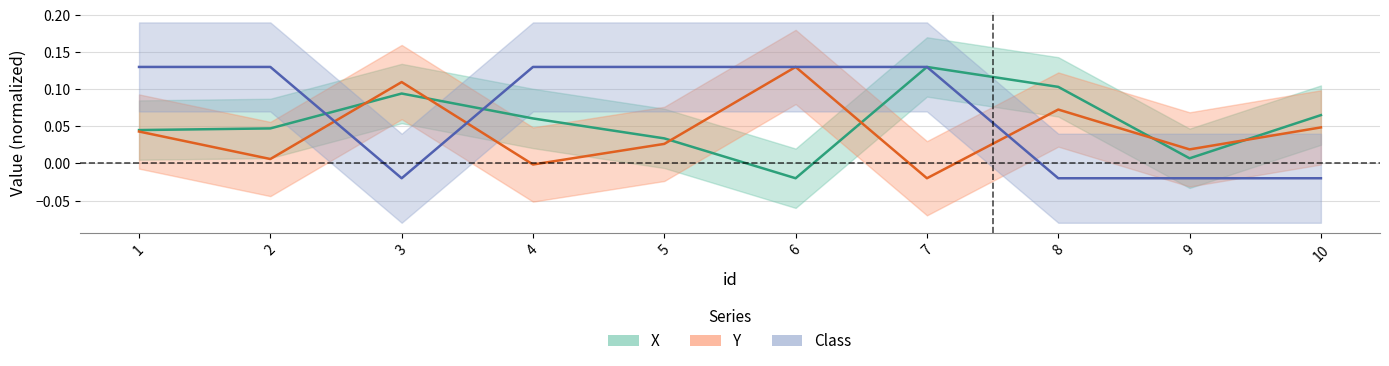

Which category has the highest value in the Y series?

6